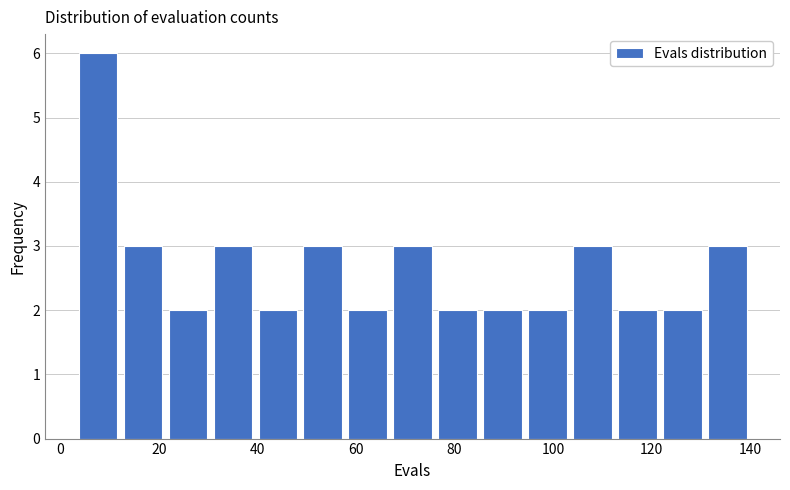

Which range on the x-axis has the tallest bar?

4 to 12